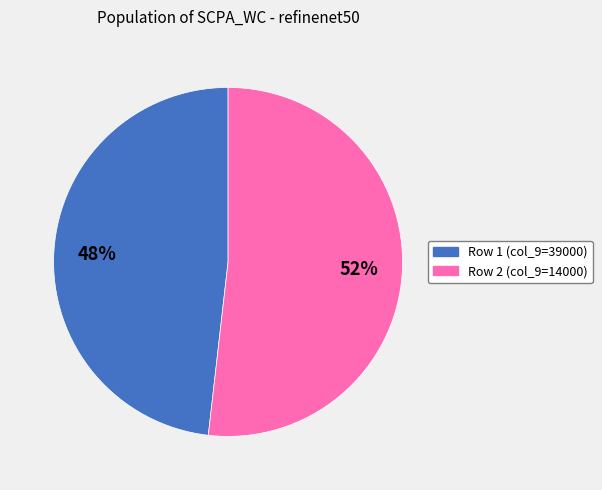

What percentage is the Row 1 (col_9=39000) slice, to the nearest percent?

48%